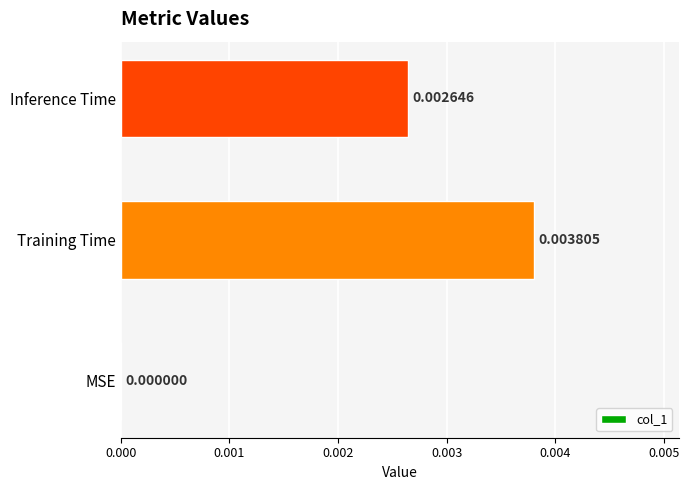

Which category has the highest value across all series?

Training Time